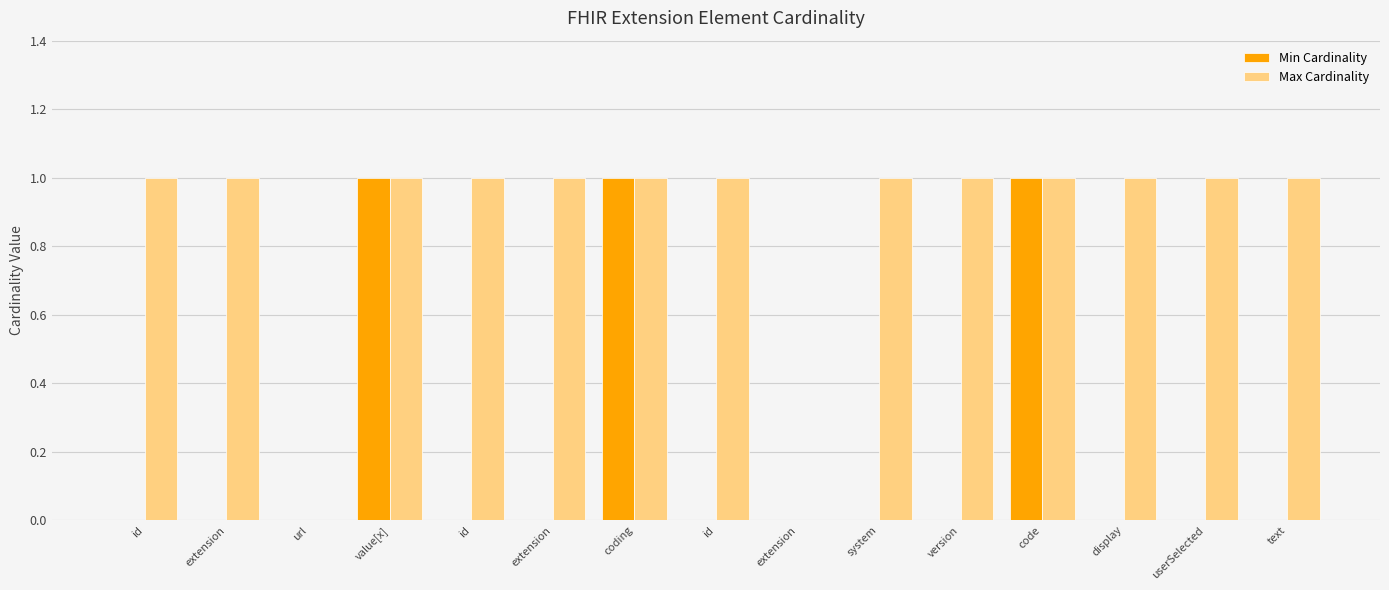

Count the number of data series in this chart.

2